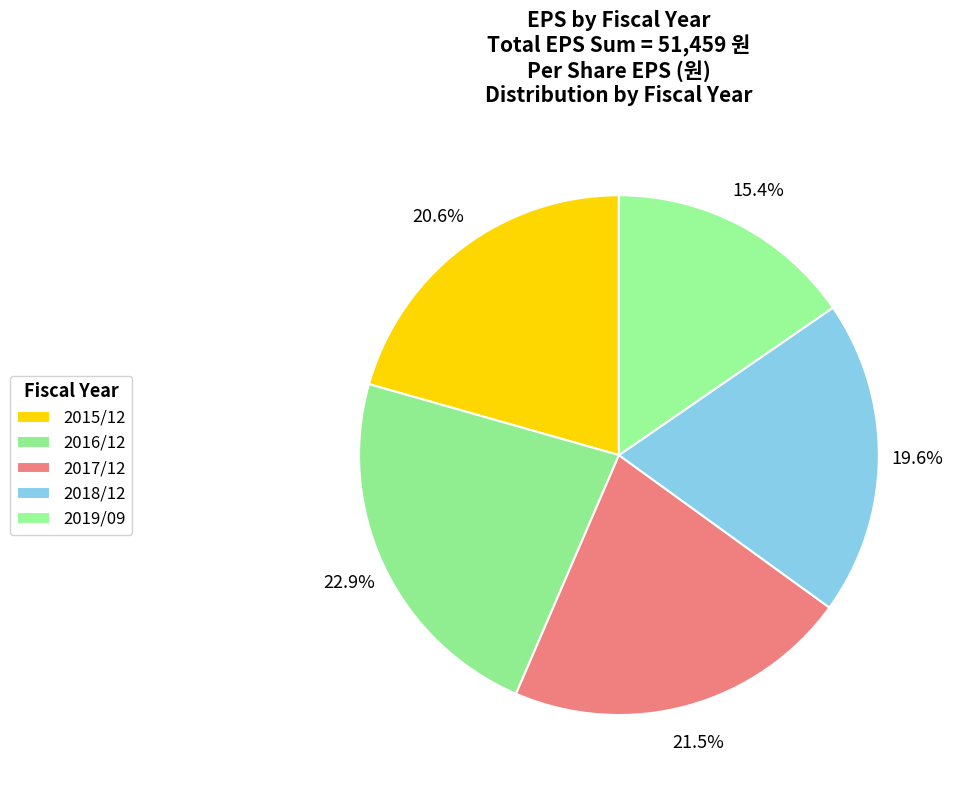

Is there a majority slice in this chart?

No